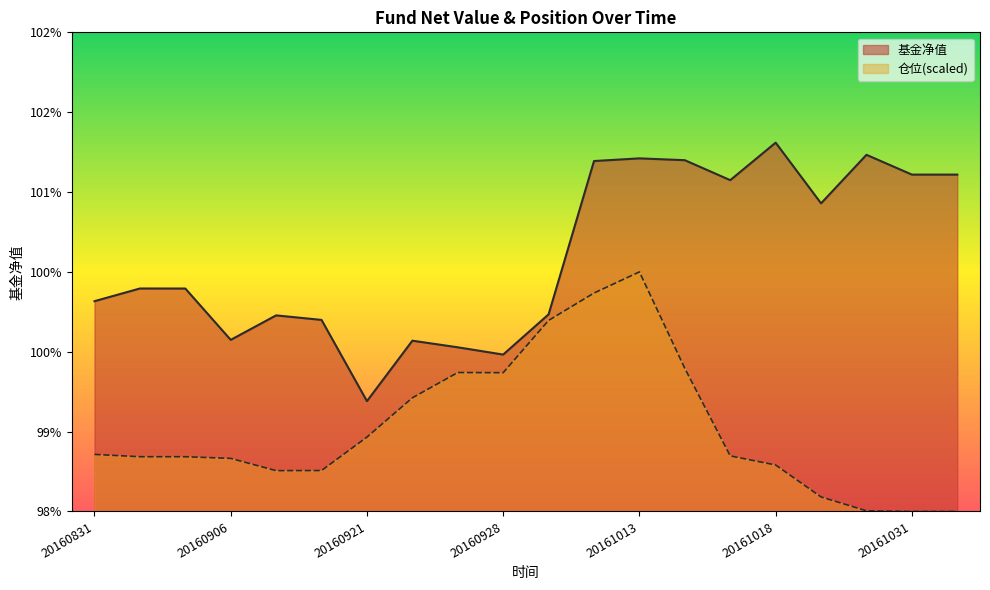

Reading left to right, transcribe all the data shown in this chart.

基金净值: 1.0	1.0	1.0	1.0	1.0	1.0	1.0	1.0	1.0	1.0	1.0	1.0	1.0	1.0	1.0	1.0	1.0	1.0	1.0	1.0
仓位: 1.0	1.0	1.0	1.0	1.0	1.0	1.0	1.0	1.0	1.0	1.0	1.0	1.0	1.0	1.0	1.0	1.0	1.0	1.0	1.0